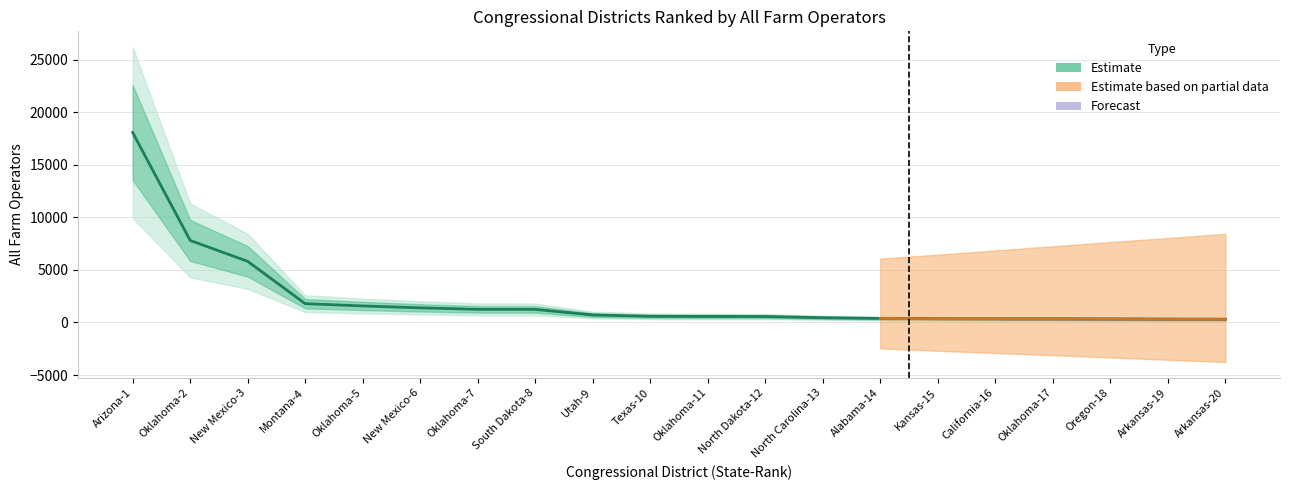

At which label is the value closest to 9186?

Oklahoma-2